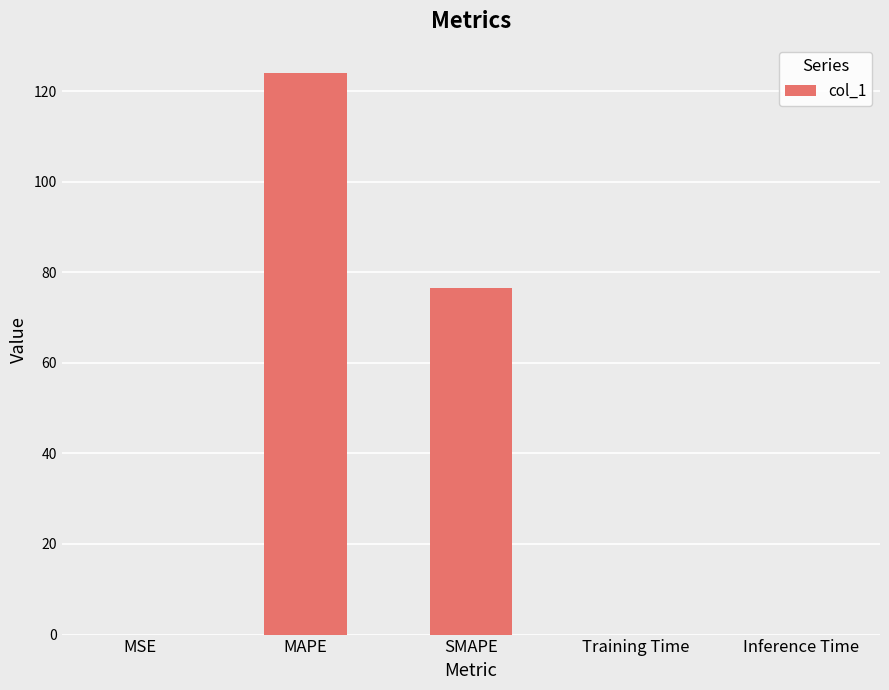

What is the change in value from MSE to SMAPE?

+76.6